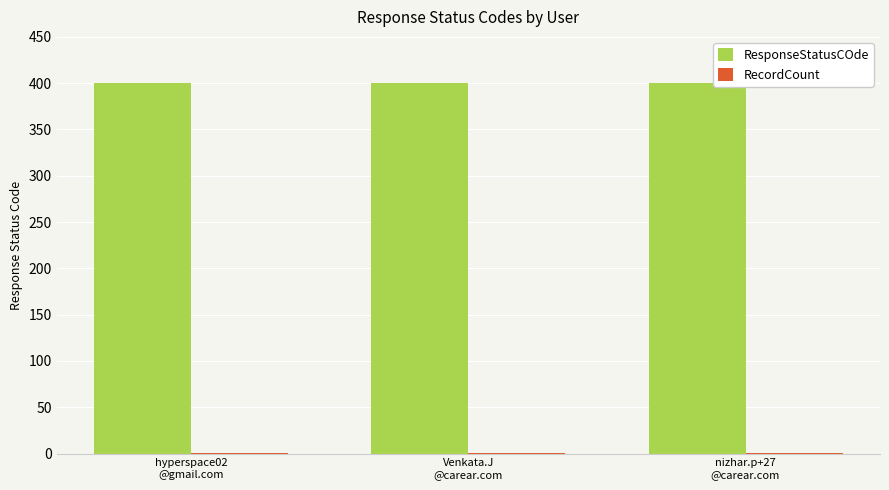

The ResponseStatusCOde series shows 400 at nizhar.p+27
@carear.com. True or false?

True